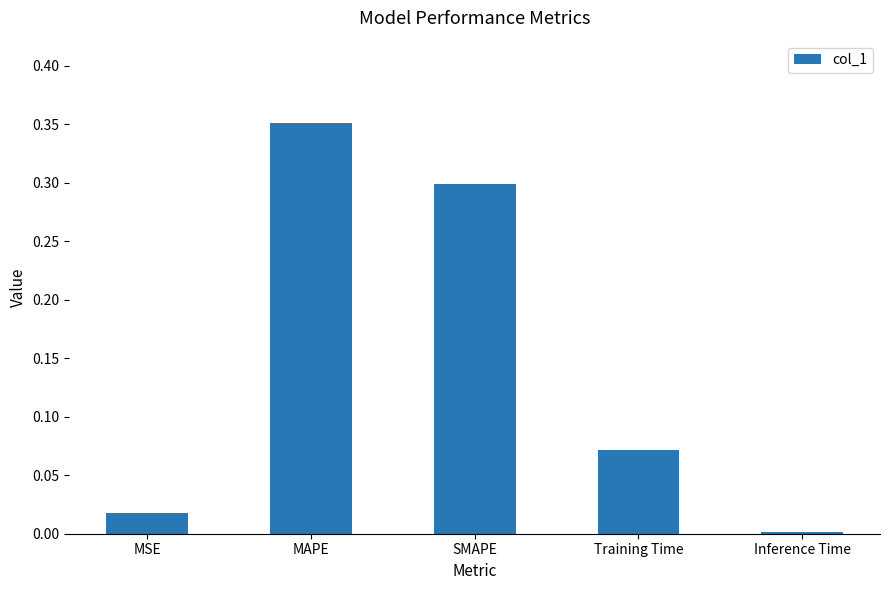

Rank the categories by value from highest to lowest.

MAPE, SMAPE, Training Time, MSE, Inference Time